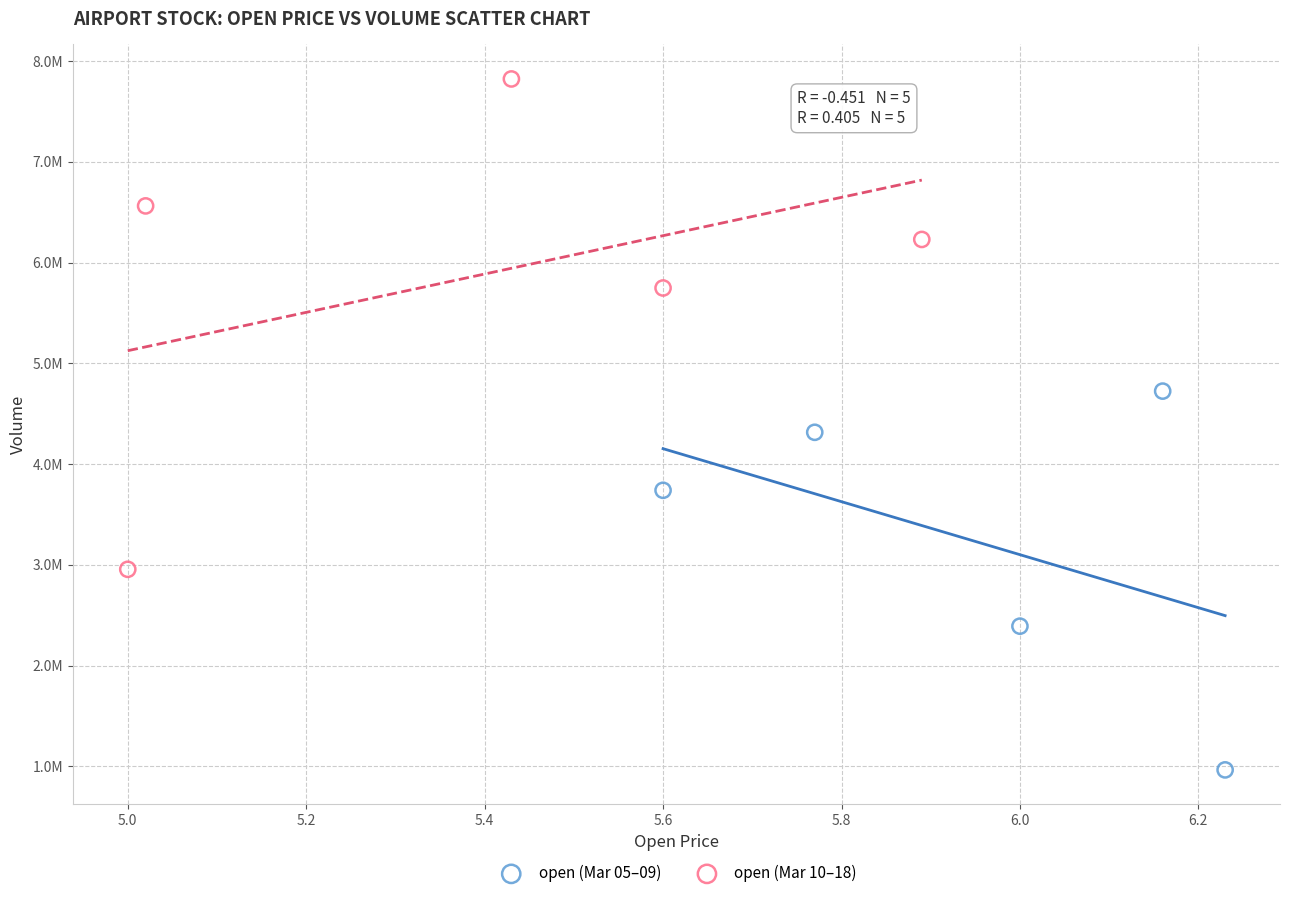

Which series has the largest Y range (max minus min)?

open (Mar 10–18)